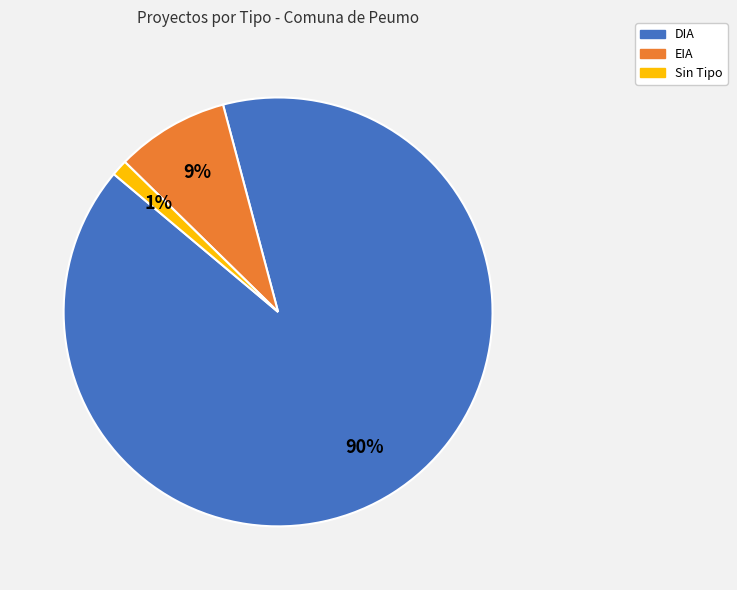

What percentage is the DIA slice, to the nearest percent?

90%